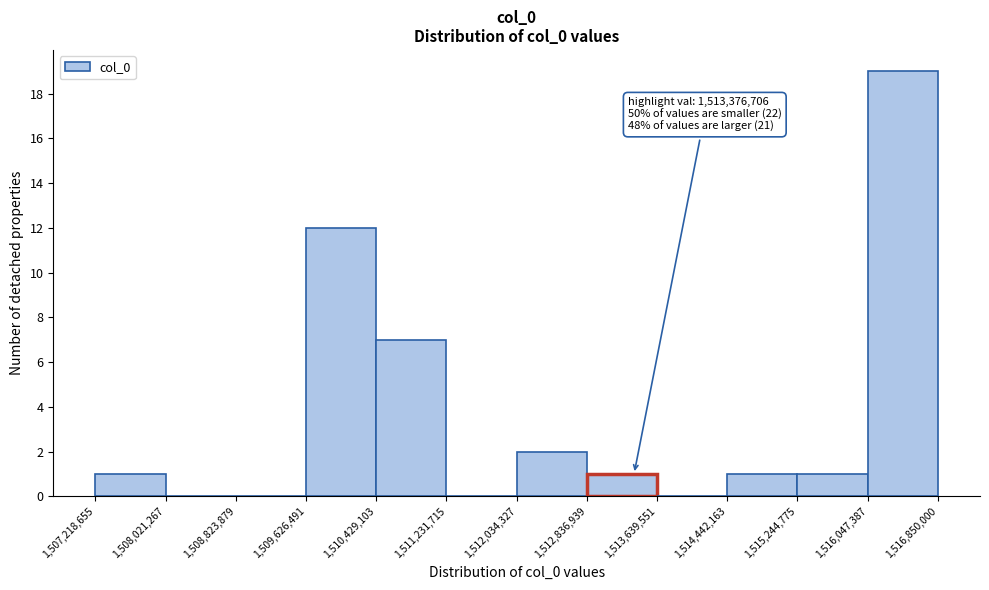

Which range on the x-axis has the tallest bar?

1,516,047,387 to 1,516,850,000